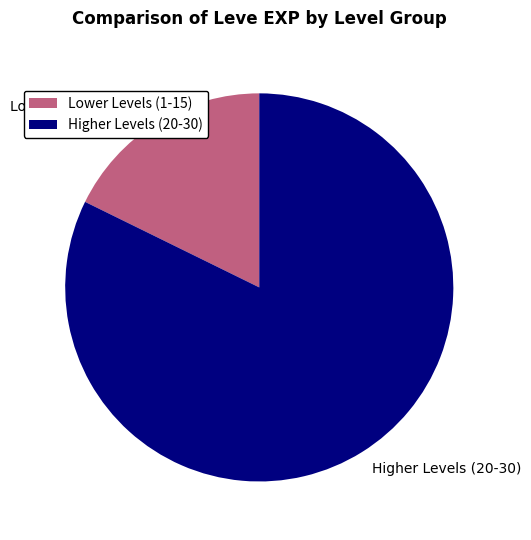

Rank the categories by value from lowest to highest.

Lower Levels (1-15), Higher Levels (20-30)